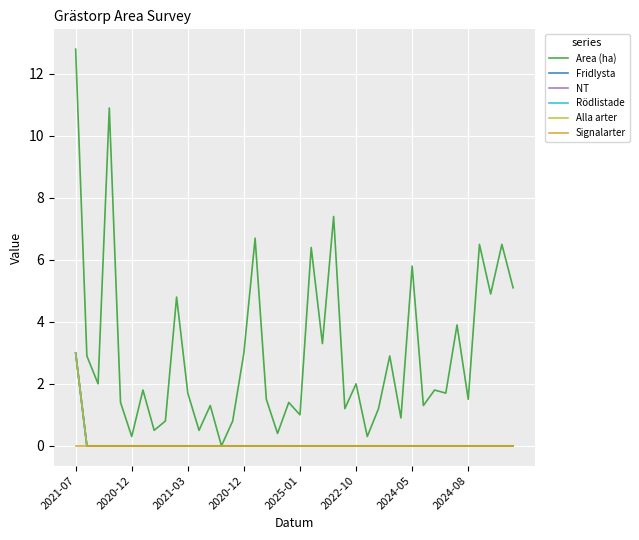

Is this an area chart (filled region under the line)?

No